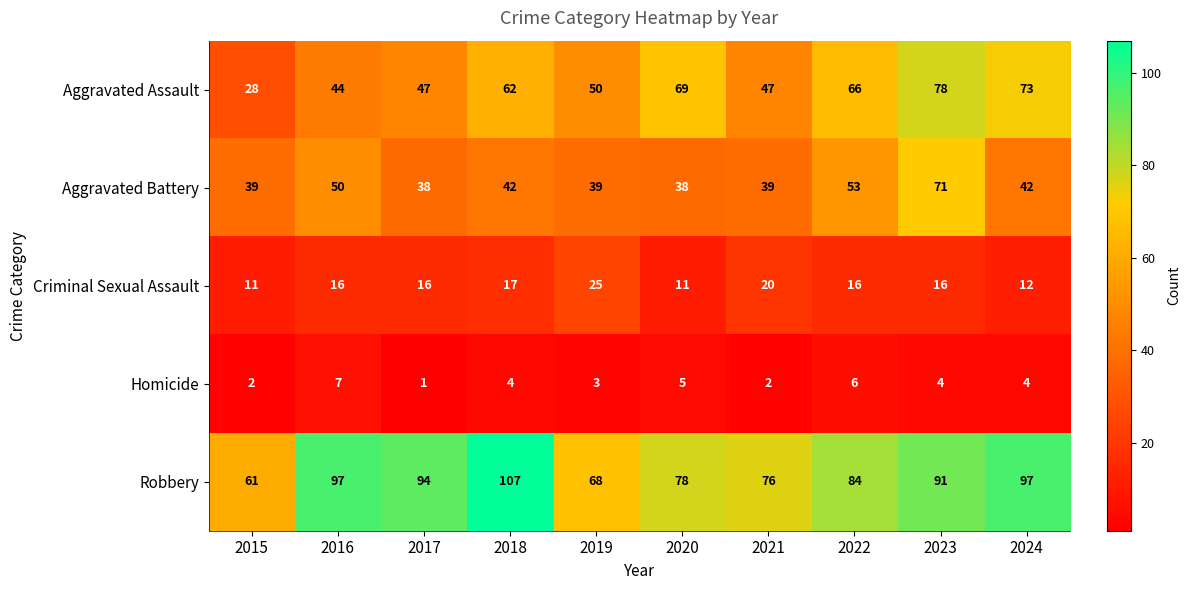

What is the spread (max minus min) of values at 2017?

93